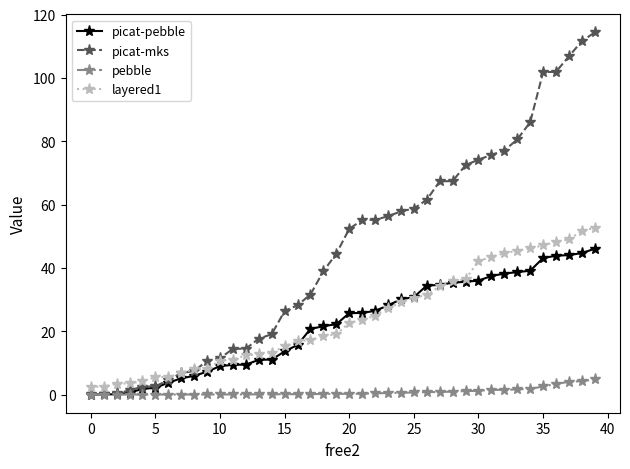

What is the value of the picat-pebble point at the 15th from the left?

11.1